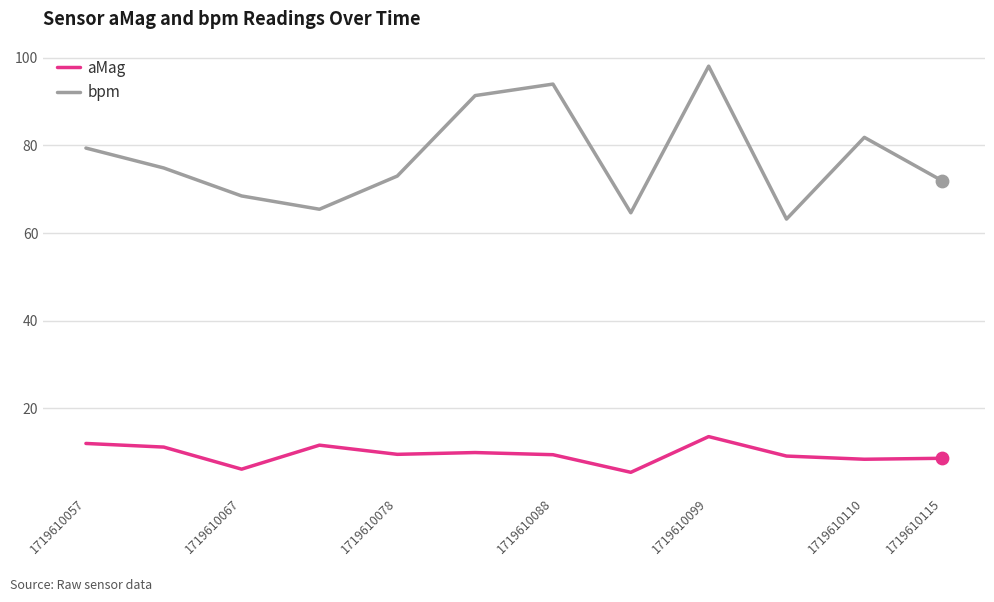

True or false: aMag and bpm intersect in this chart.

False